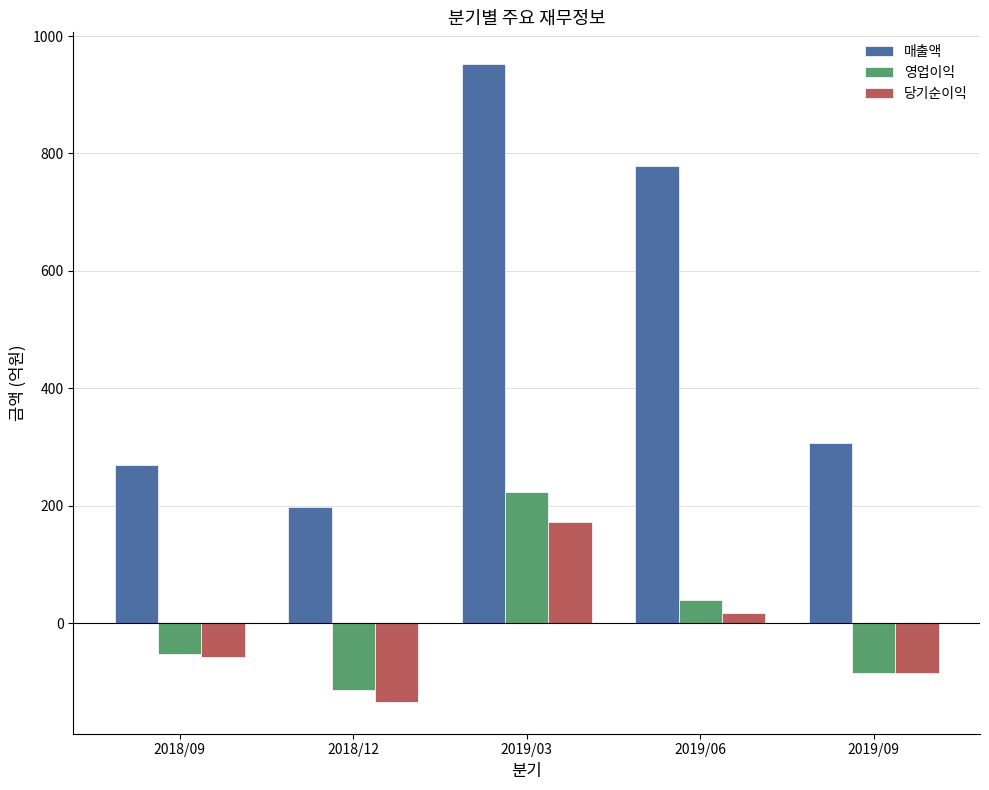

Reading left to right, what are all the values shown in this chart?

매출액: 269	197	952	779	307
영업이익: -53	-114	223	39	-85
당기순이익: -57	-134	172	17	-85